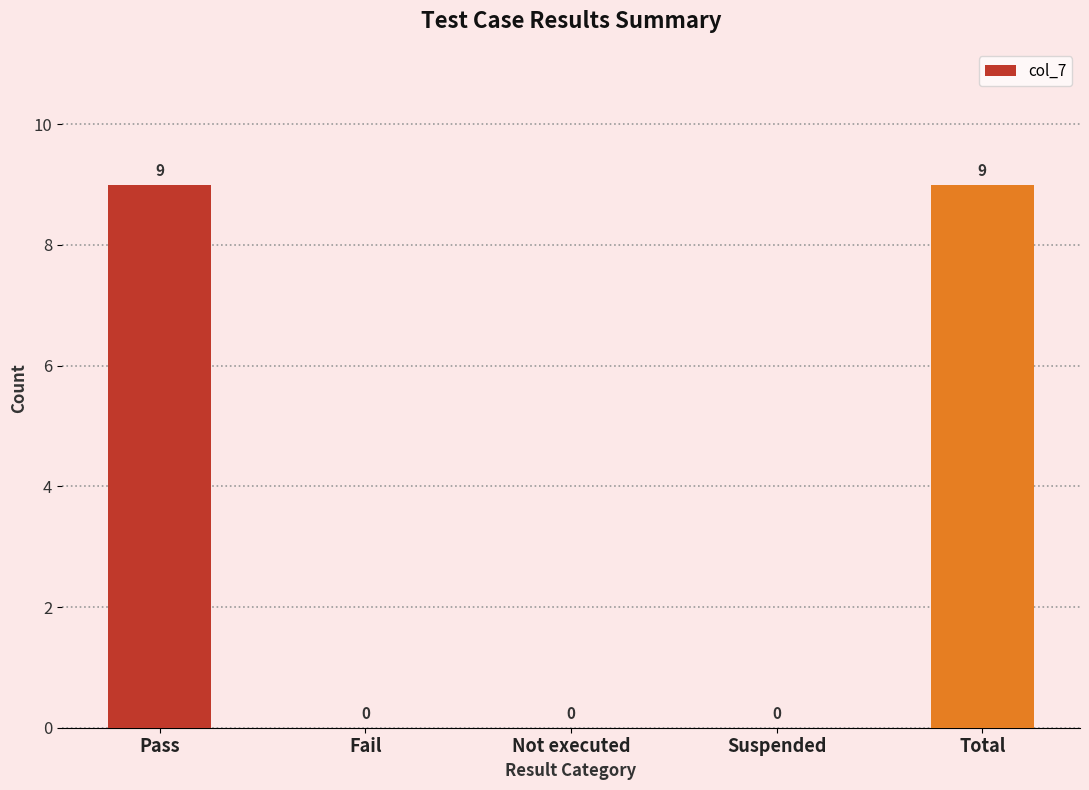

How many values are between 0 and 9?

5